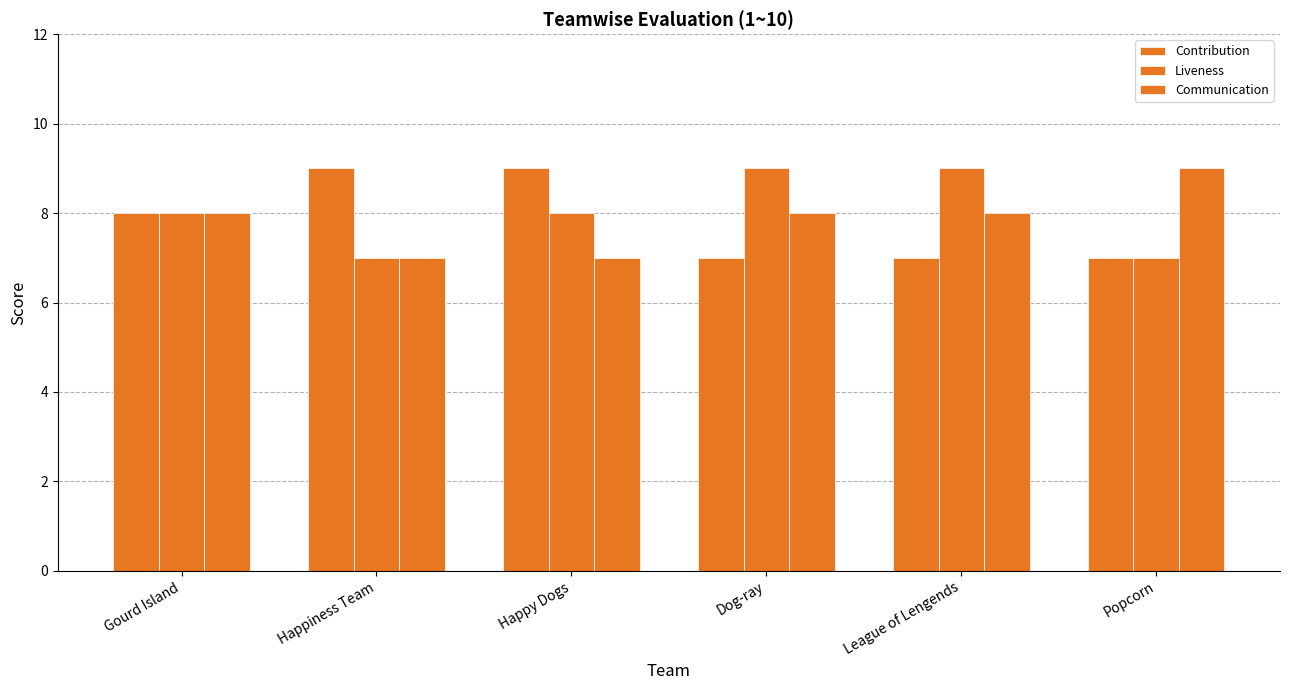

What is the spread (max minus min) of values at Happiness Team?

2